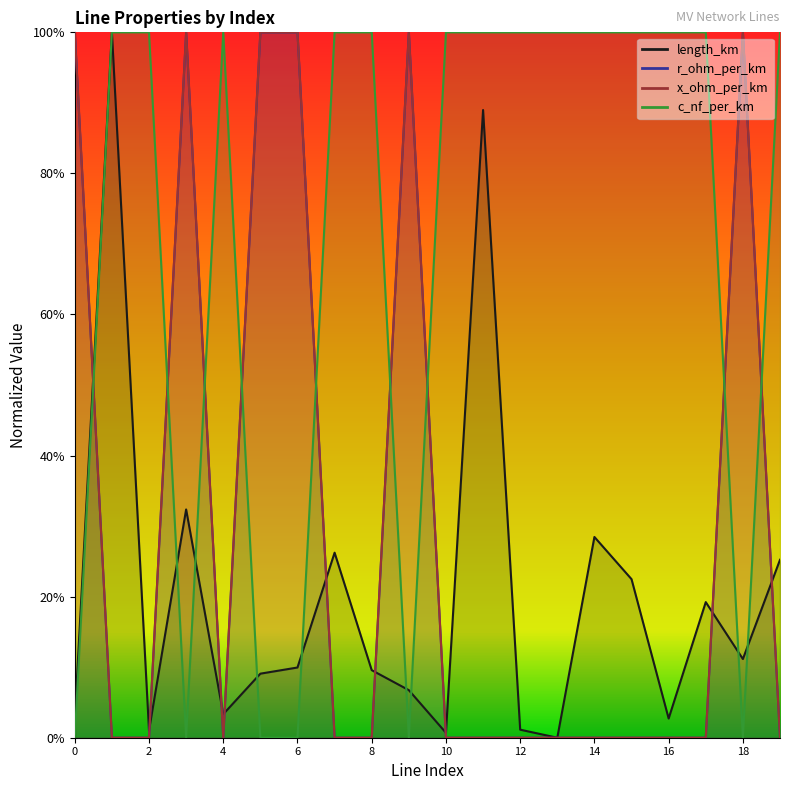

Between 14 and 1, which is larger?

1